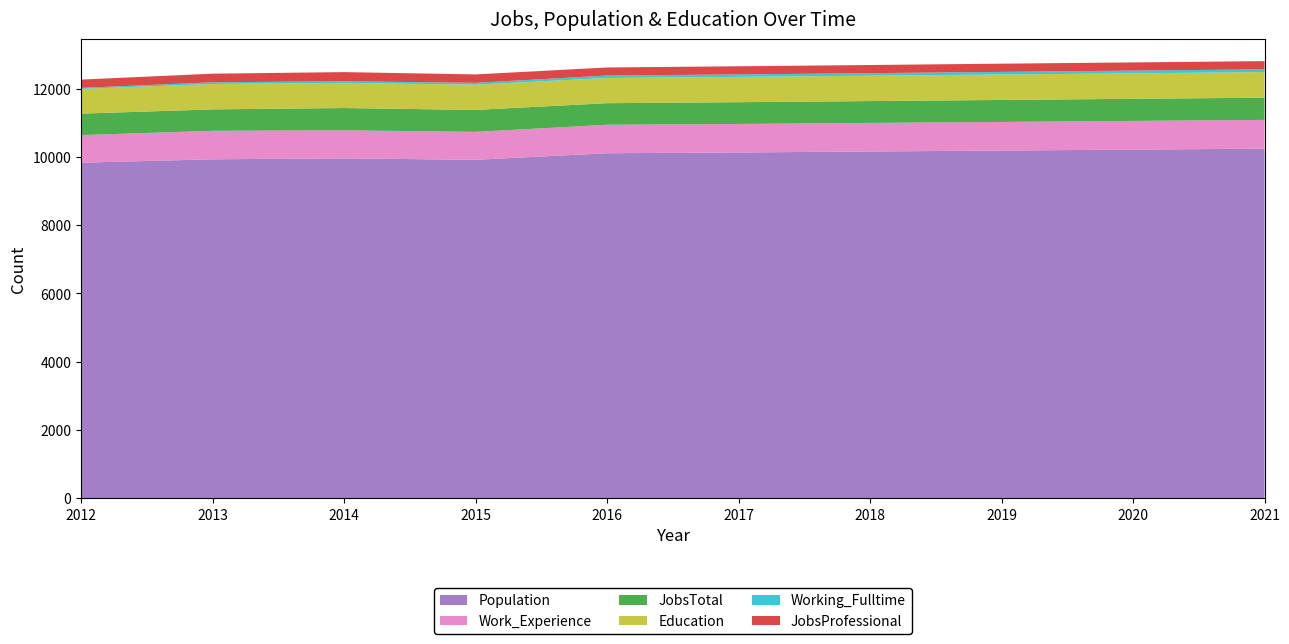

Reading right to left, extract all data points from this chart.

Population: 10240	10212	10184	10157	10128	10106	9913	9956	9928	9829
Work_Experience: 842	840	838	836	835	833	818	820	834	808
JobsTotal: 650	647	644	640	637	632	643	653	628	628
Education: 749	747	745	743	741	739	739	736	744	724
Working_Fulltime: 81	79	77	74	72	71	54	49	49	30
JobsProfessional: 241	240	240	239	239	236	246	267	252	243